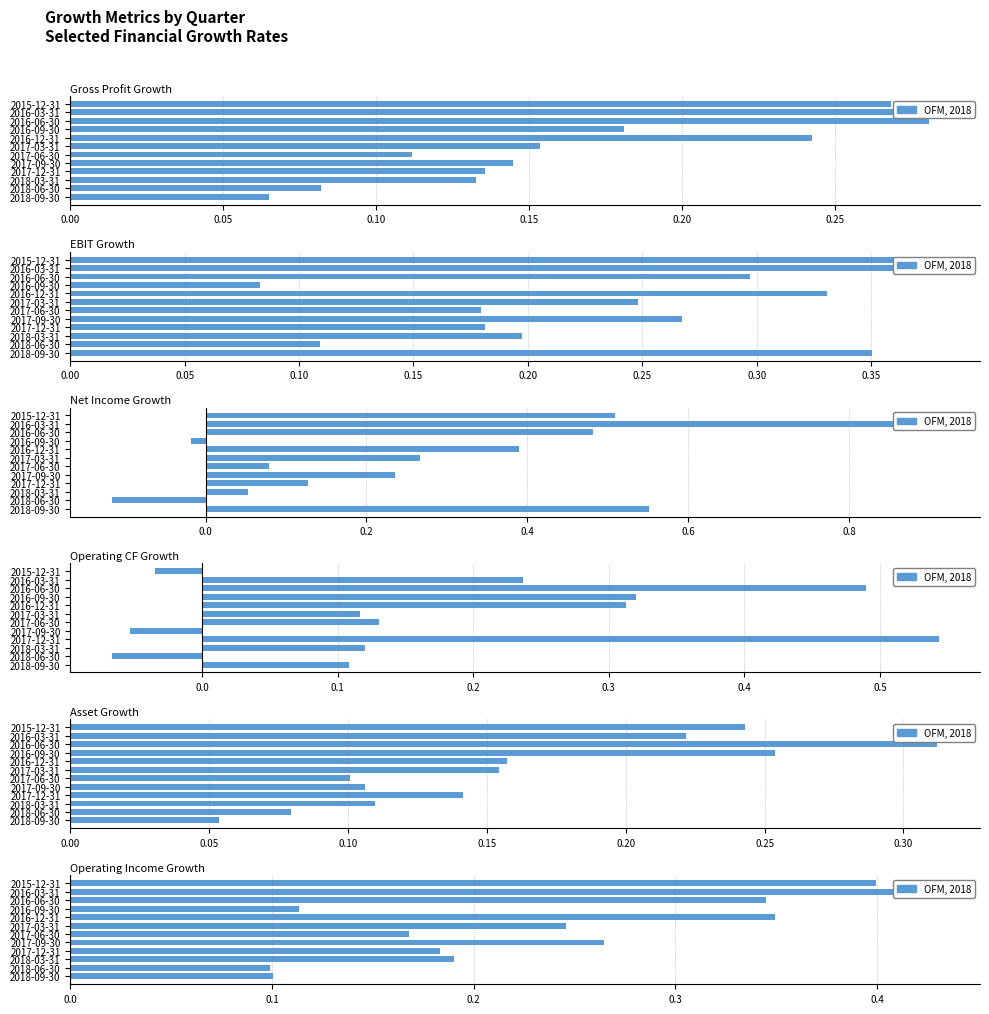

The Operating CF Growth series shows 0.1 at 2017-06-30. True or false?

False